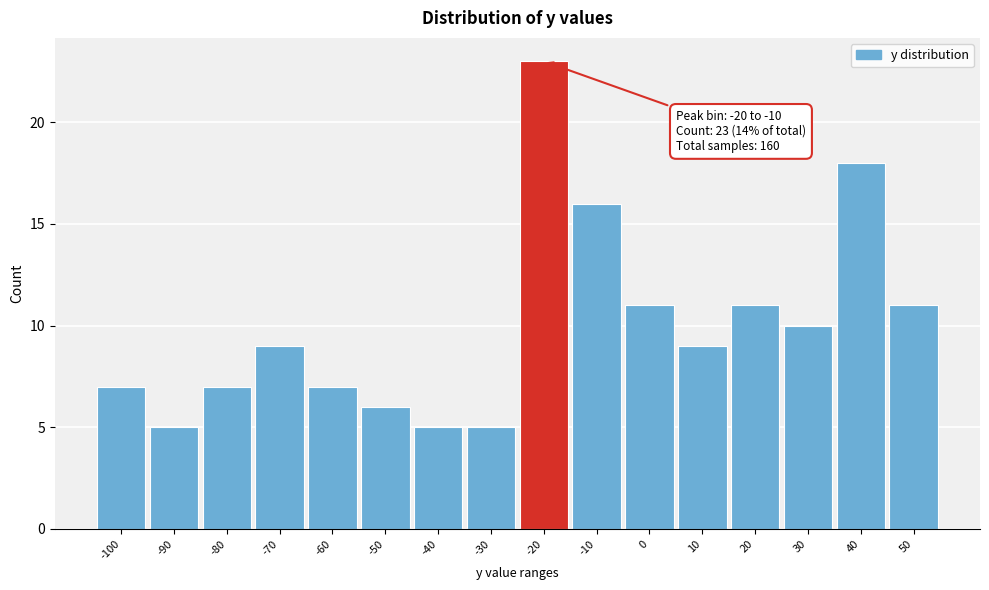

Reading left to right, what are all the values shown in this chart?

-100=7	-90=5	-80=7	-70=9	-60=7	-50=6	-40=5	-30=5	-20=23	-10=16	0=11	10=9	20=11	30=10	40=18	50=11